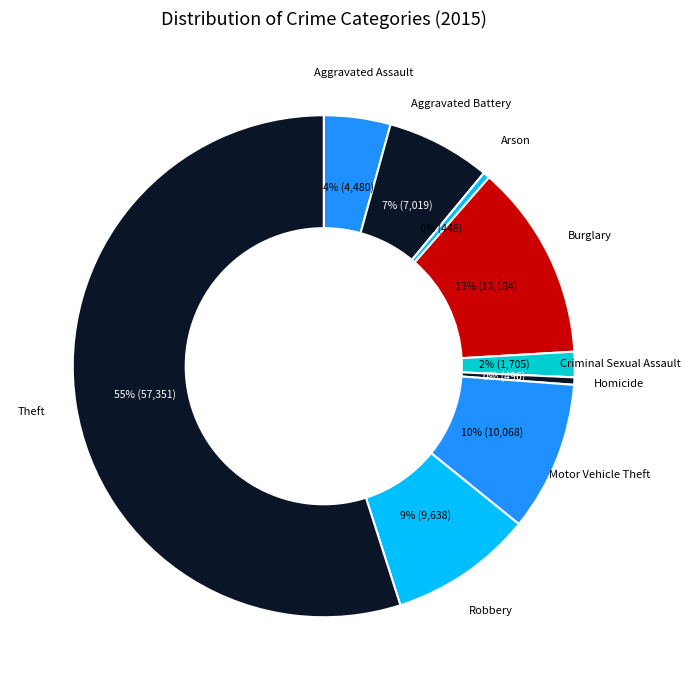

To the nearest percent, what is the difference between the largest and smallest slice percentages?

55%